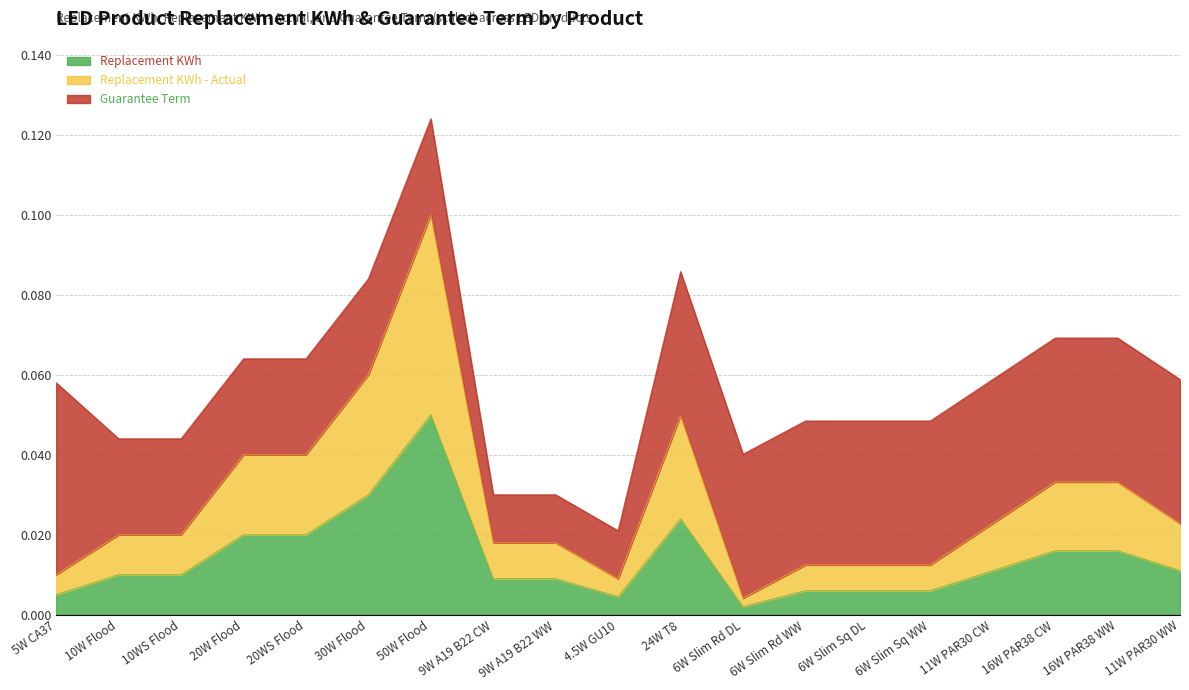

At which category is the sum across all series the highest?

50W Flood